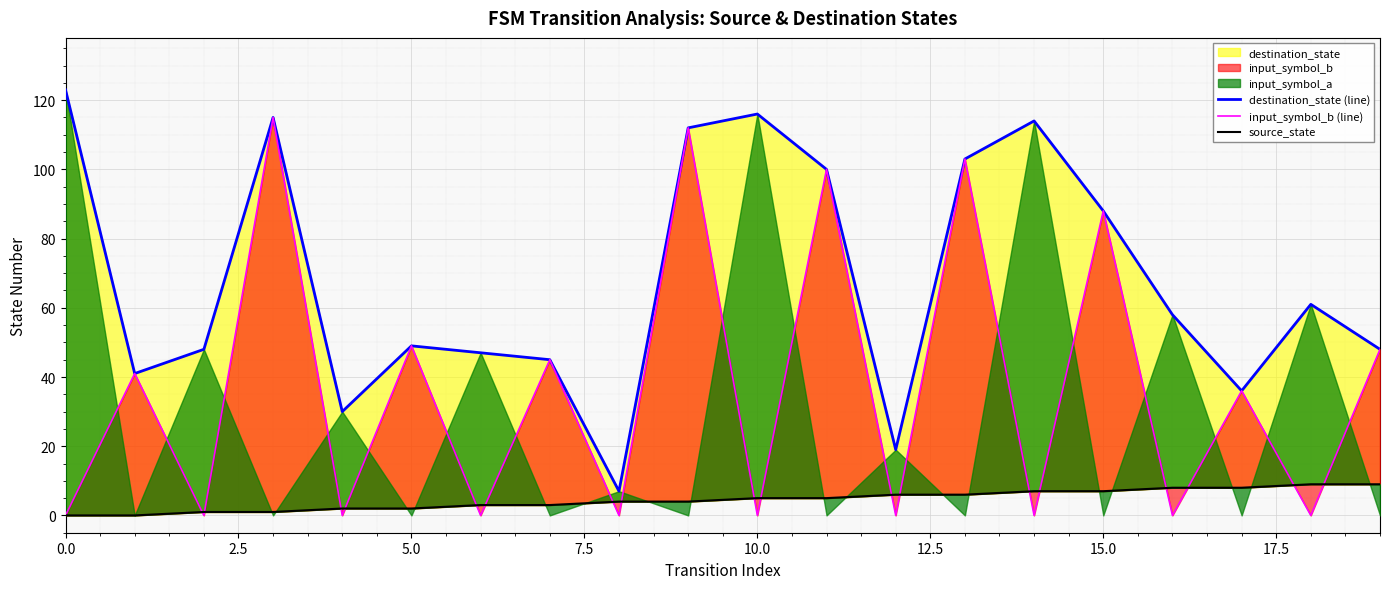

True or false: destination_state (line) has more than 1 points higher than both neighbors.

True